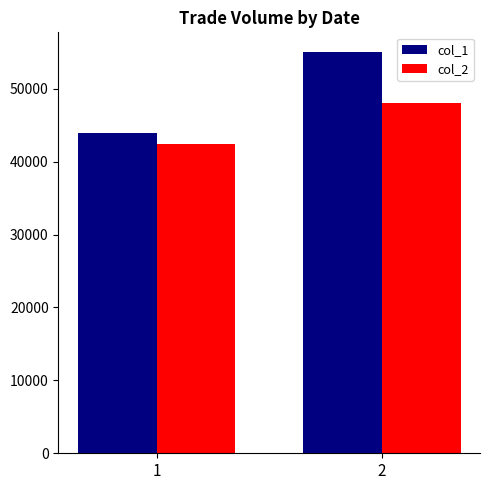

Reading right to left, list all the values displayed in this chart.

col_1: 55000	44000
col_2: 48040	42410